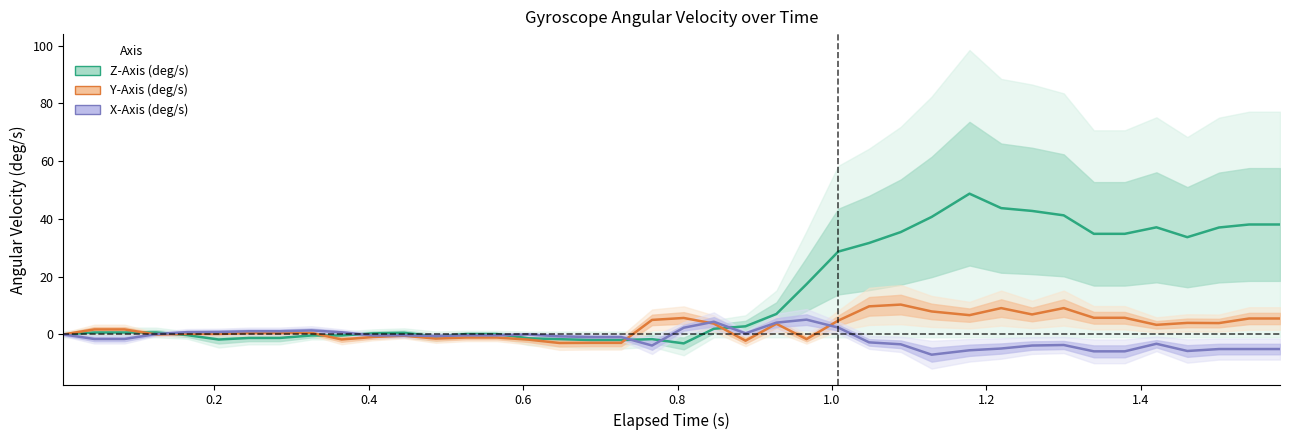

What is the lowest value of the Z-Axis (deg/s) series?

-3.1